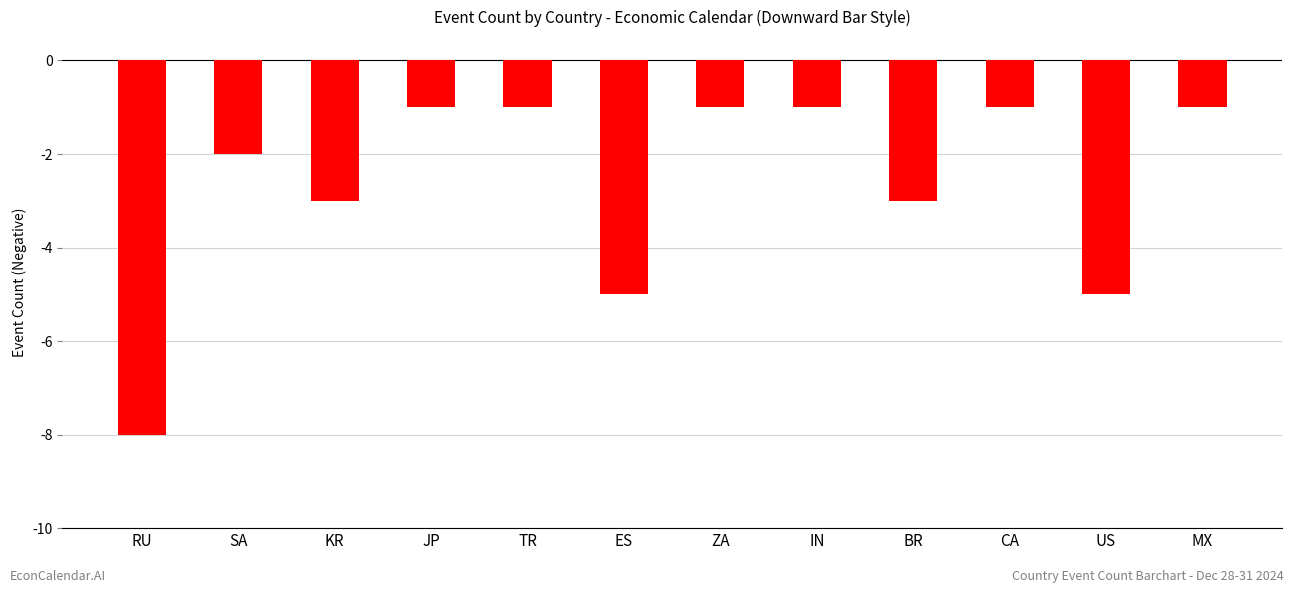

What is the value of the 8th bar from the left?

-1